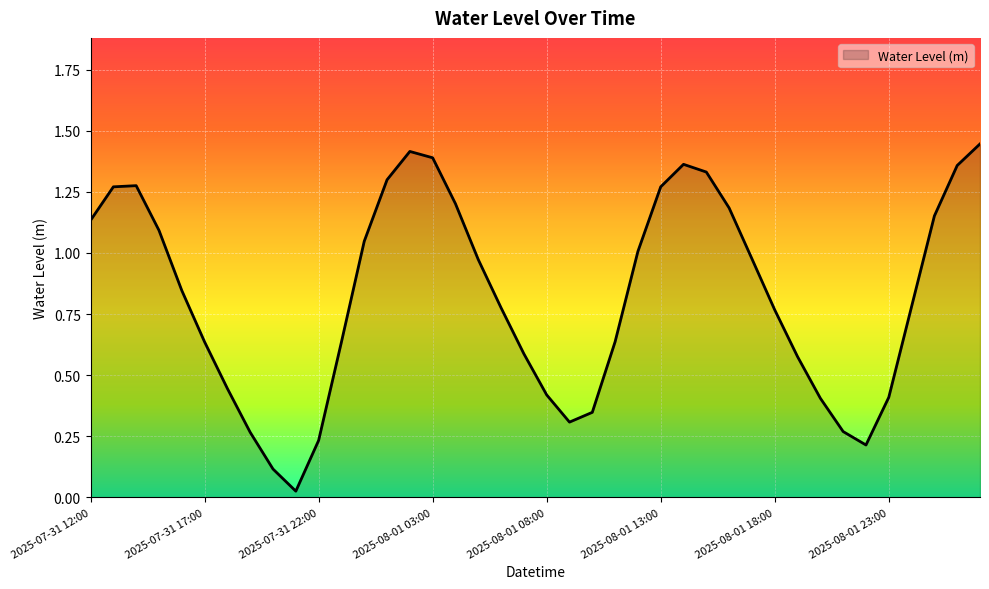

How many lines are shown in the chart?

1